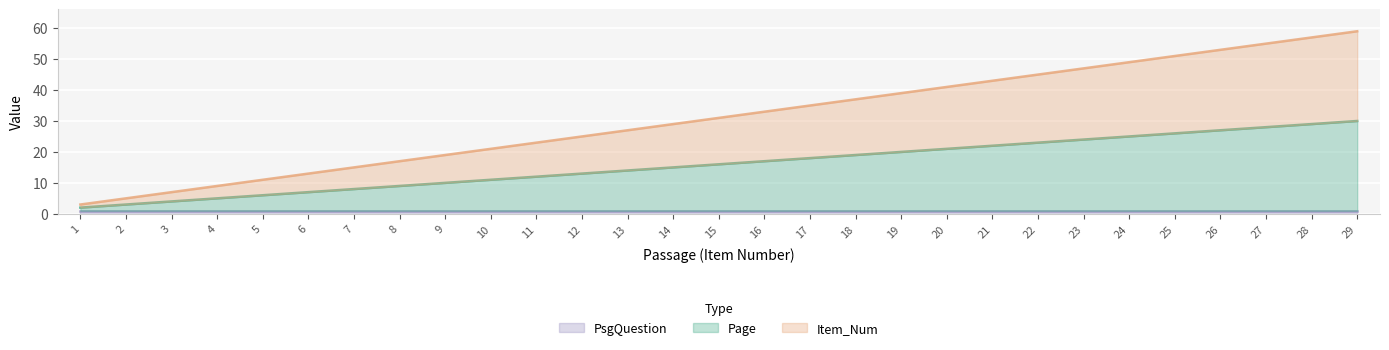

Does the chart display data point markers on the line(s)?

No